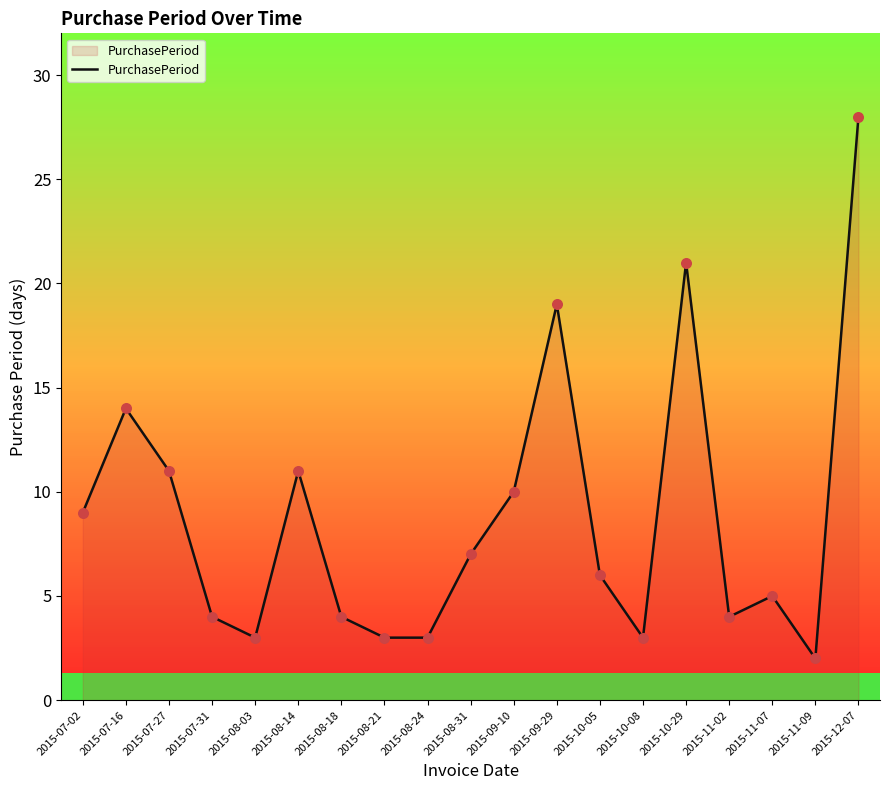

What is the change in value from 2015-08-18 to 2015-10-08?

-1